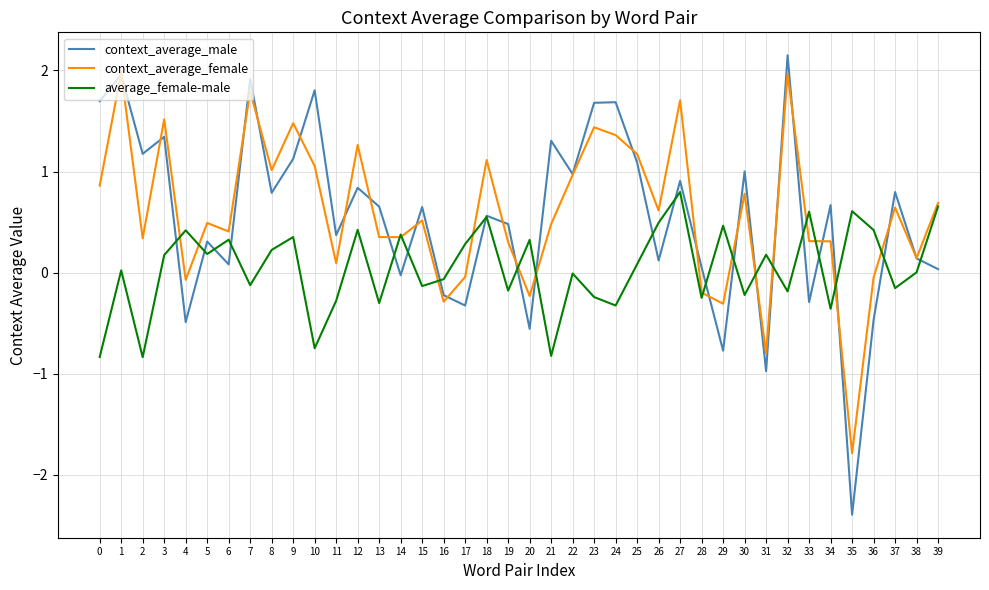

Which series has the widest spread of values?

context_average_male